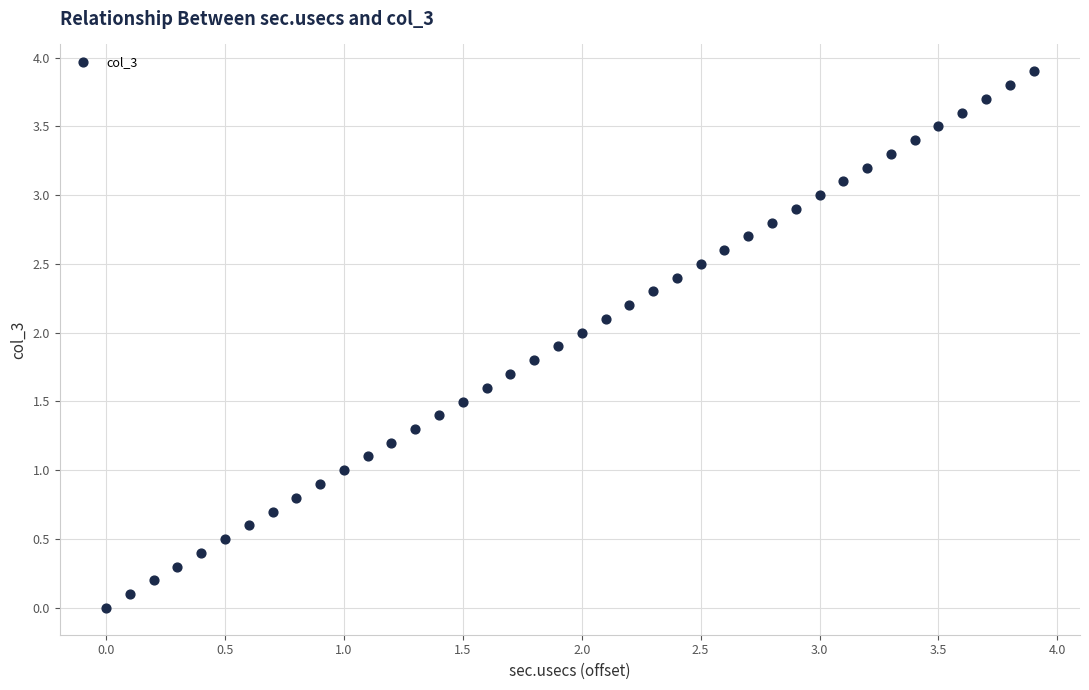

What is the range of X values (max minus min)?

3.9